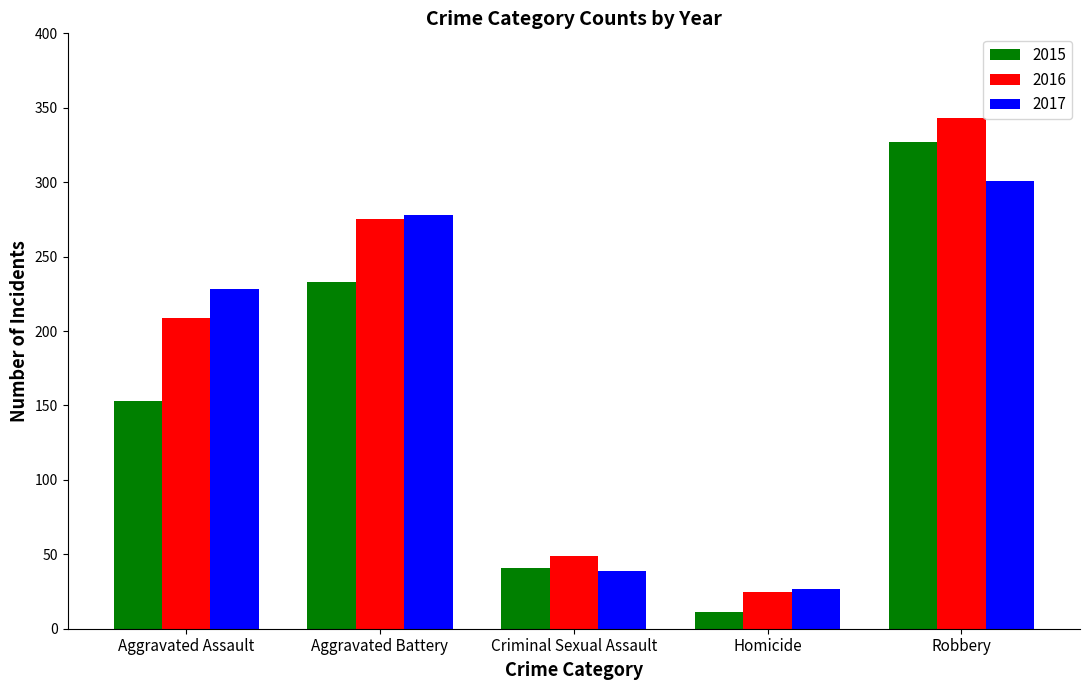

How many series are shown in this chart?

3